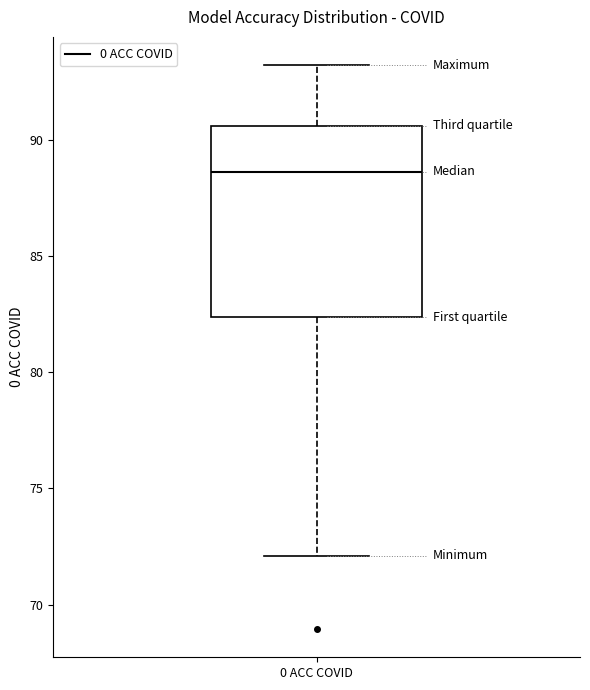

Read this box plot against the y-axis: the position of the median line, the range covered by the box, and the ends of both whiskers. The values are not printed on the chart, so give them approximately, as read against the axis.

median 88.5, box 82.5 to 90.5, whiskers 72.0 to 93.0